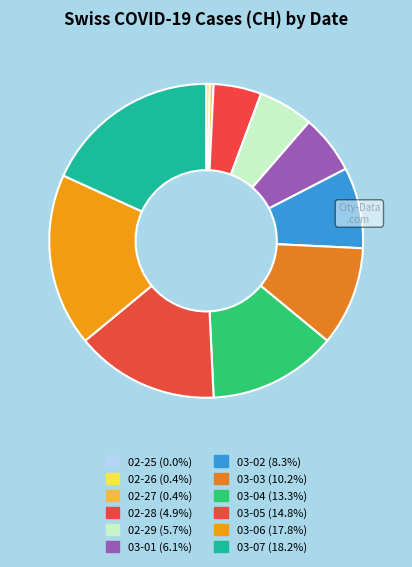

What is the largest slice in the pie chart?

2020-03-07